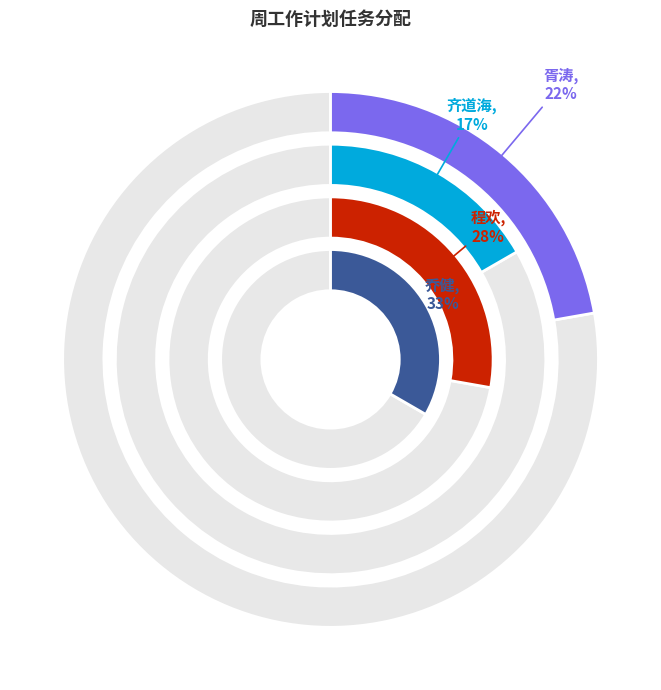

To the nearest percent, what percentage of the pie is 程欢?

28%